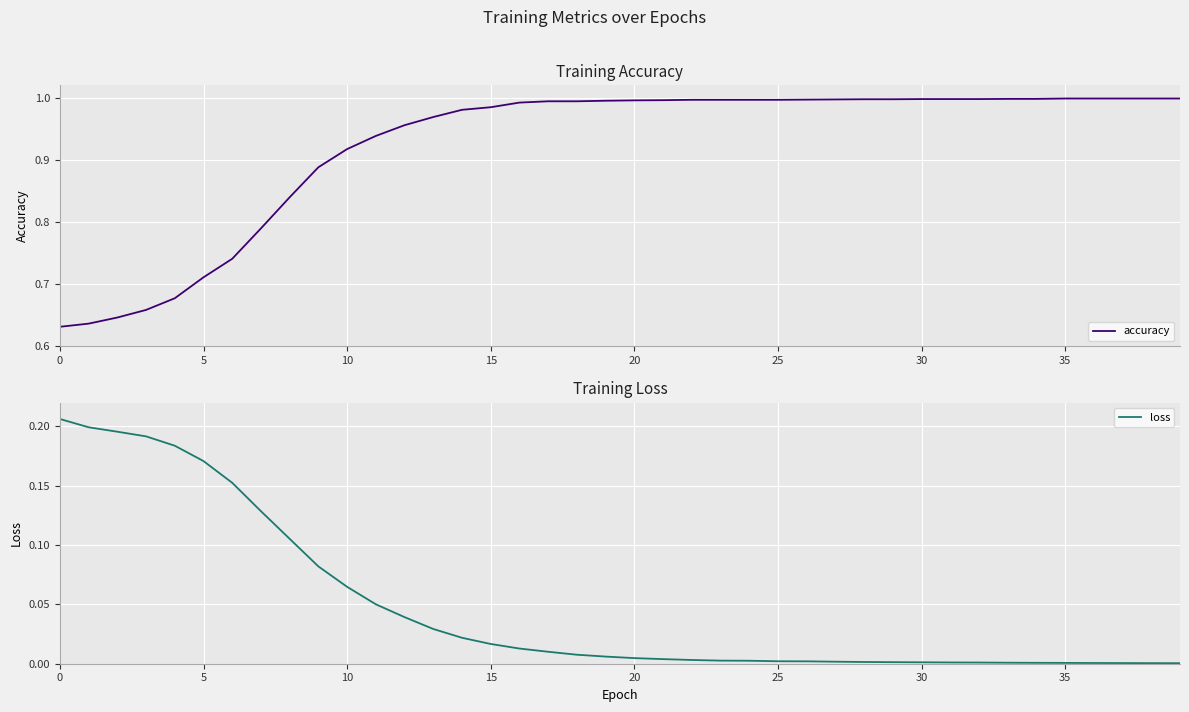

Which series has the largest total across all categories?

accuracy